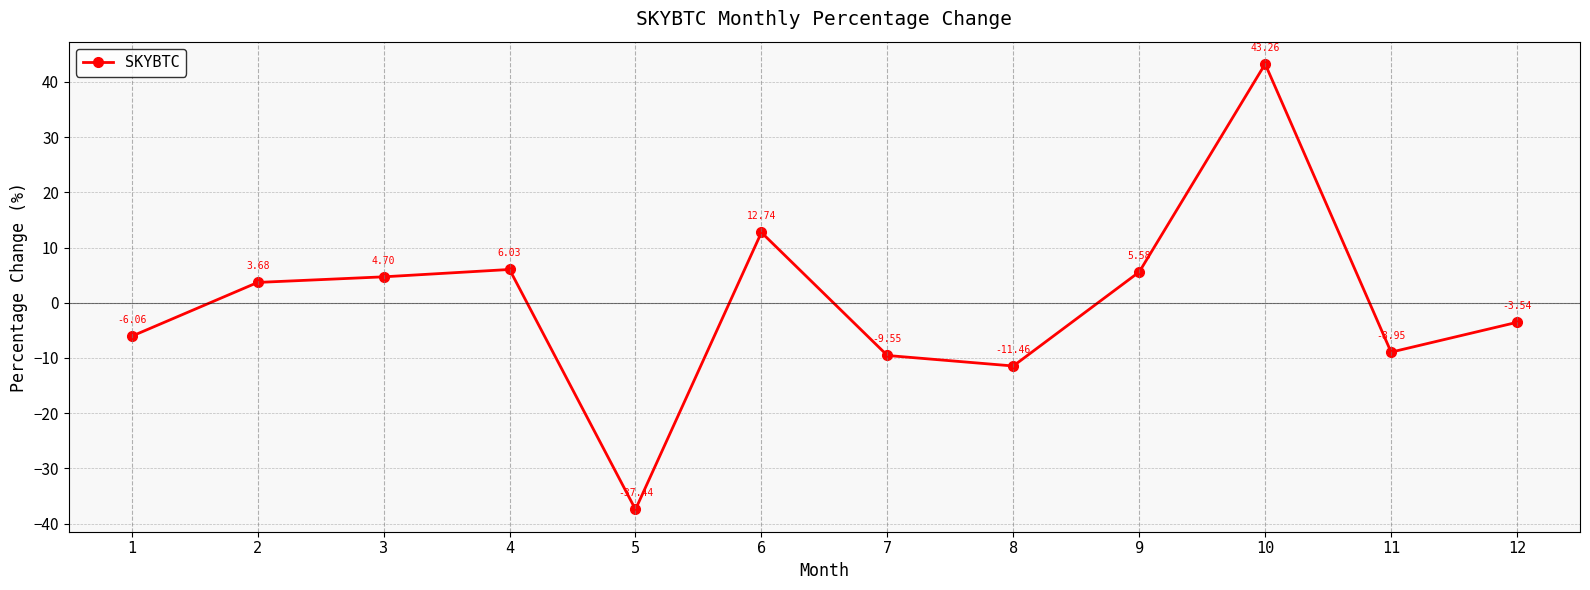

At which category does the data reach its first local valley?

5